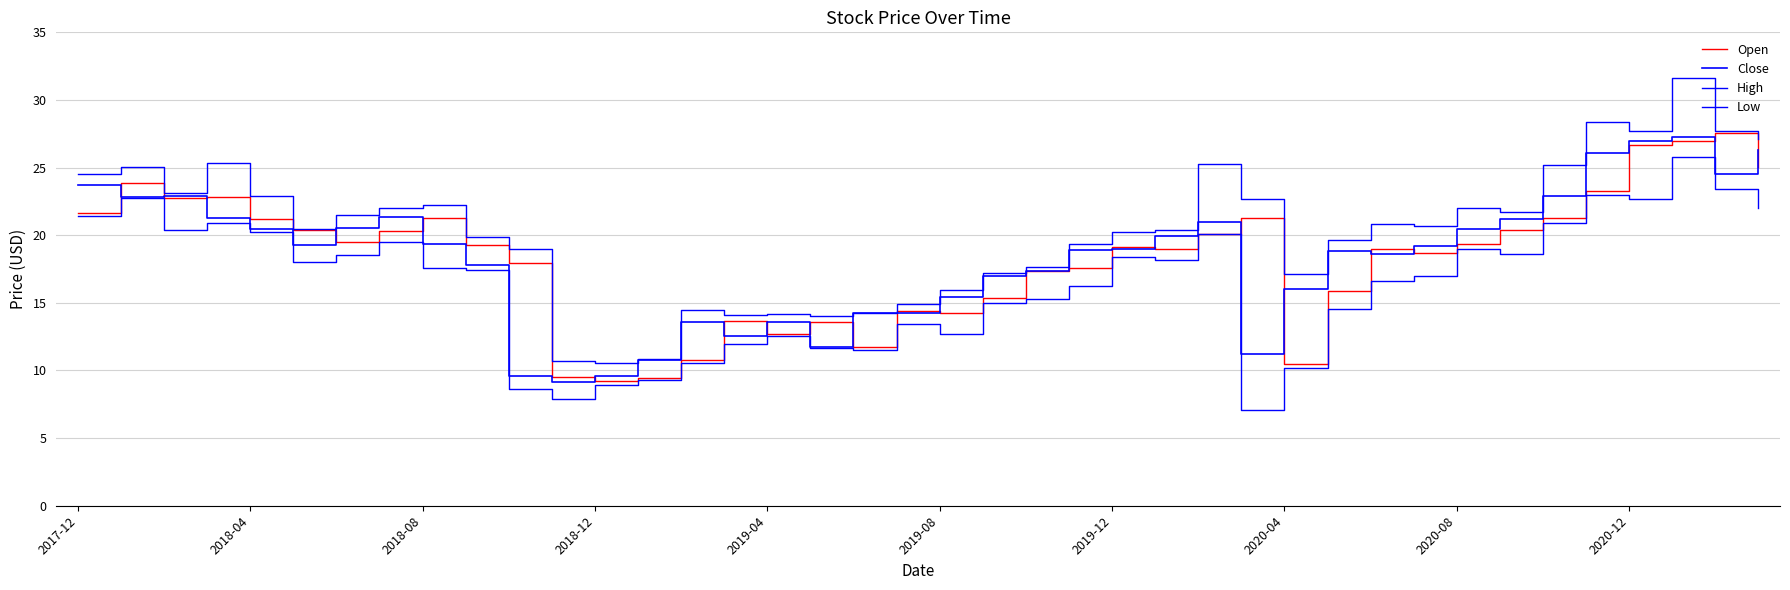

What is the difference between the second highest and second lowest values in the Close series?

17.4